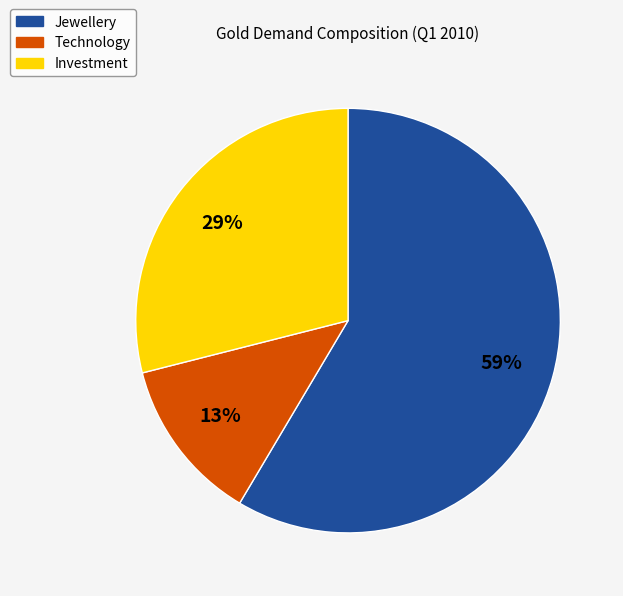

Rank the categories by value from lowest to highest.

Technology, Investment, Jewellery